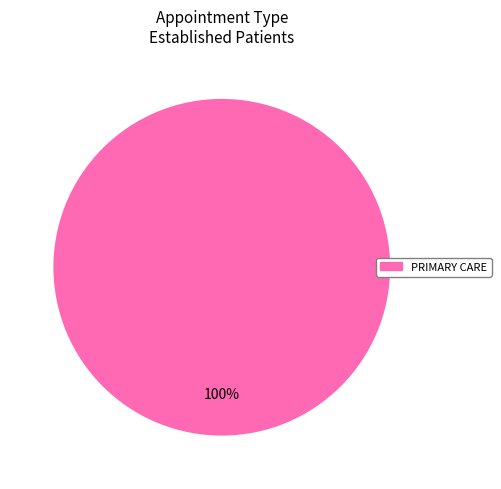

Does any single category account for the majority?

Yes